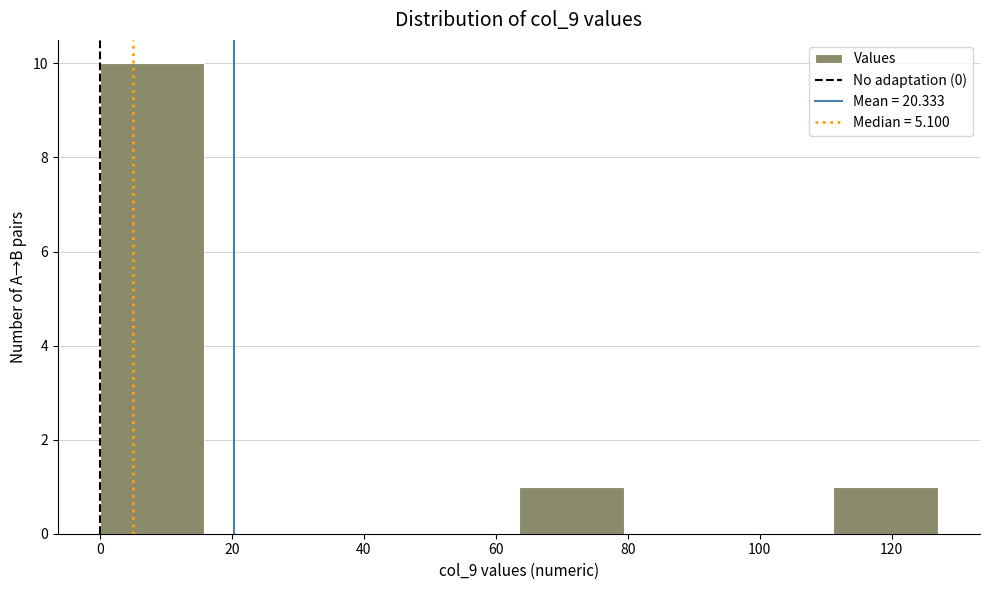

Reading left to right, list every bar in this chart as the range it spans on the x-axis followed by its height. Neither the bar edges nor the heights are printed on the chart, so give them approximately, as read against the axes.

0 to 16: 10
16 to 32: 0
32 to 48: 0
48 to 64: 0
64 to 80: 1
80 to 96: 0
96 to 112: 0
112 to 128: 1